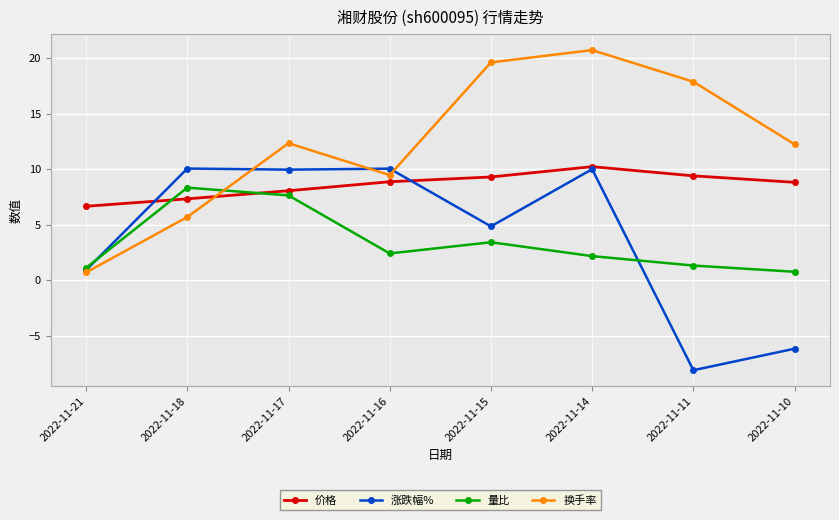

True or false: 量比 and 换手率 intersect in this chart.

True